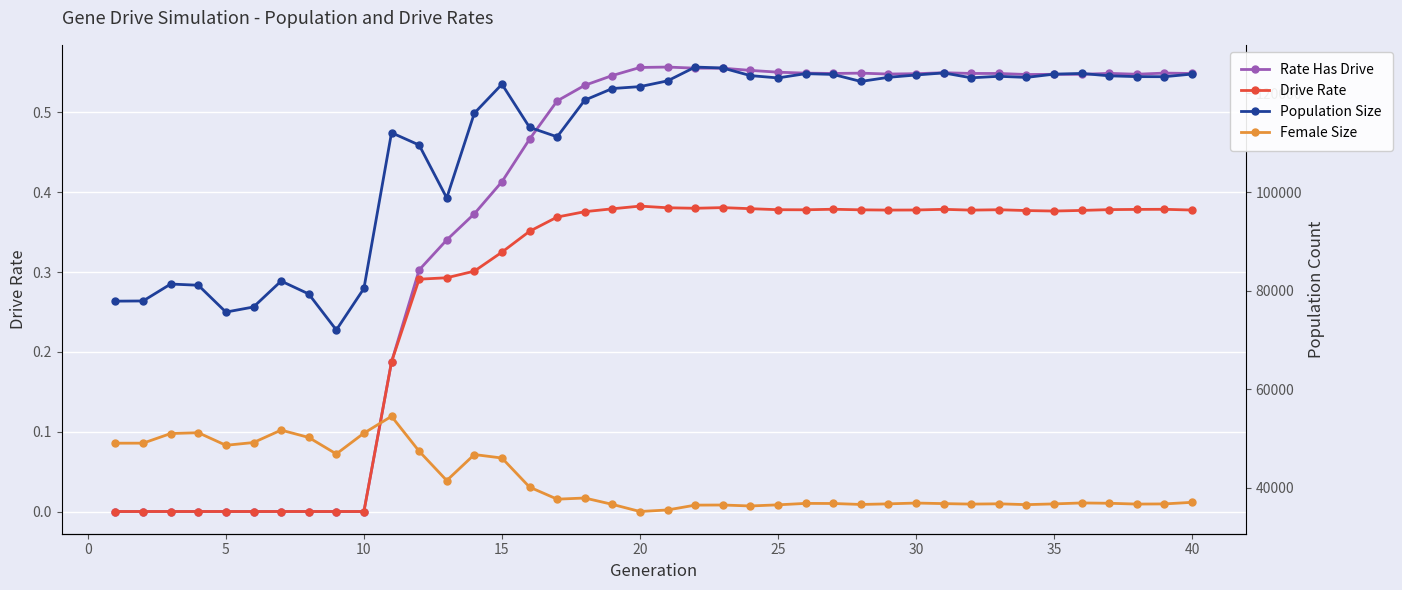

What is the sum of all Drive Rate values?

10.8